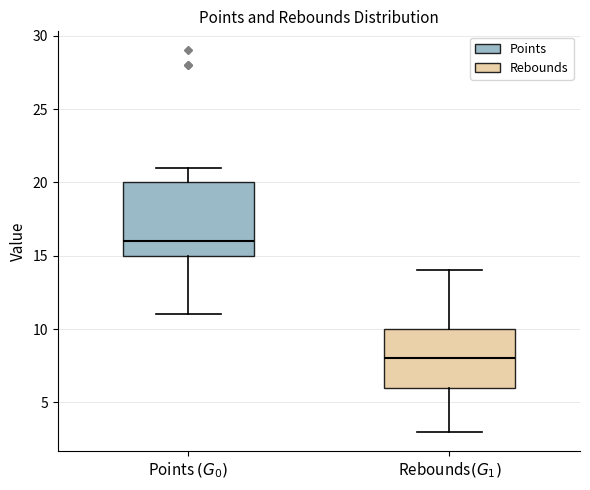

Where does the median line of the box for Points $(G_0)$ sit on the y-axis? The values are not printed on the chart, so give them approximately, as read against the axis.

16